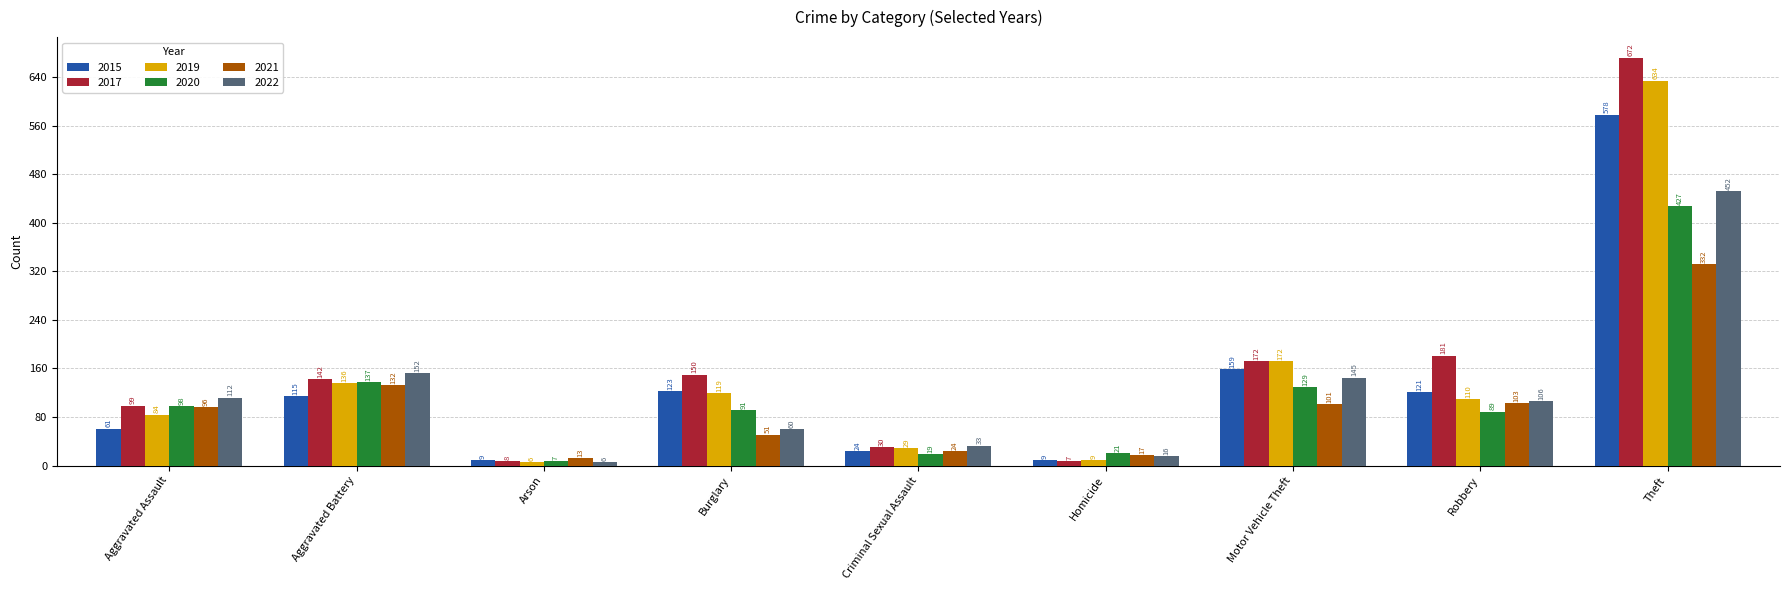

Where is 2021 nearest to the value 172?

Aggravated Battery